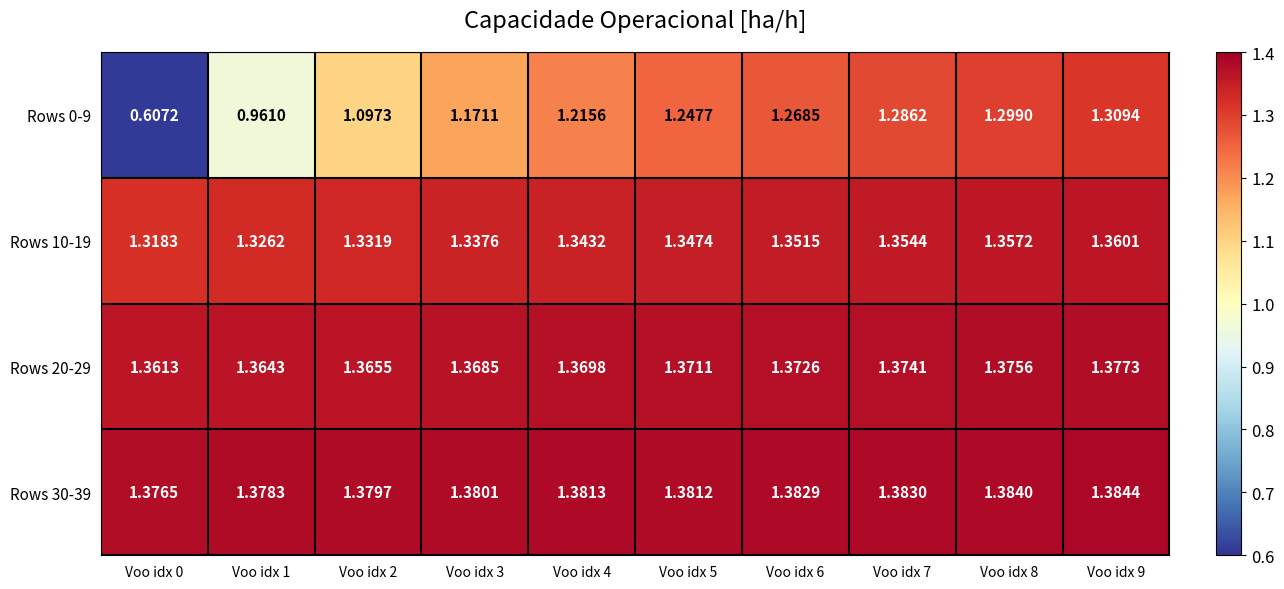

Which category has the lowest value across all series?

Voo idx 0